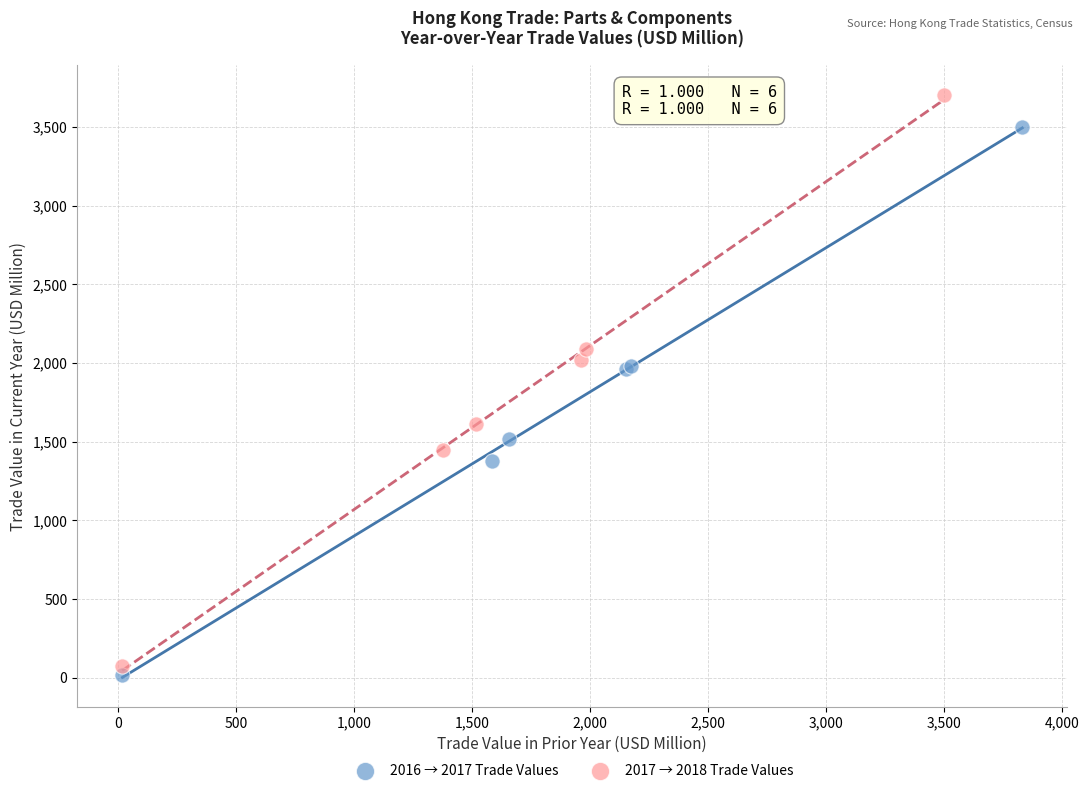

Which series reaches the maximum Y coordinate?

2017 → 2018 Trade Values